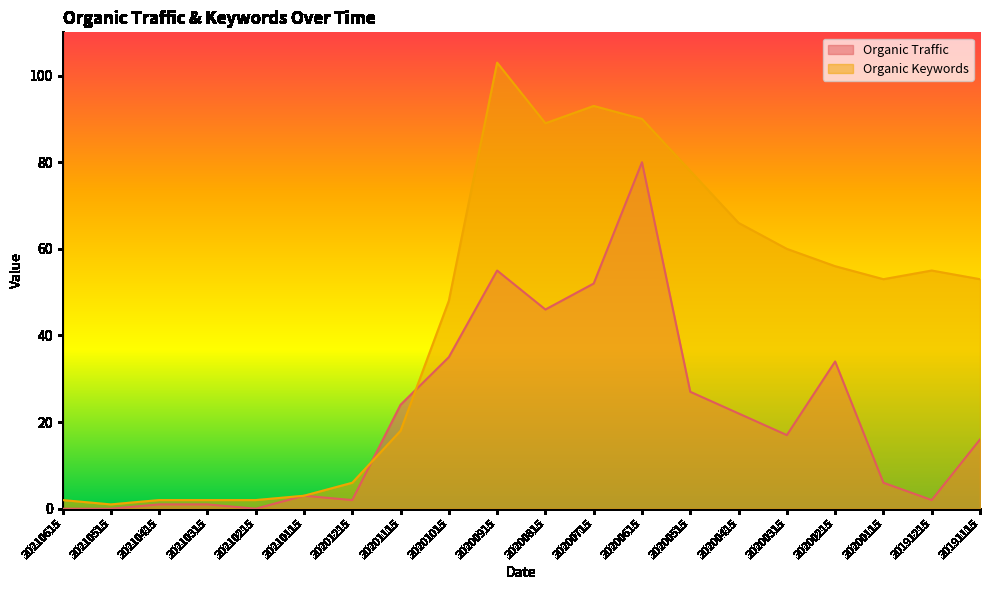

True or false: Organic Keywords has a value of 19 at 20191115.

False